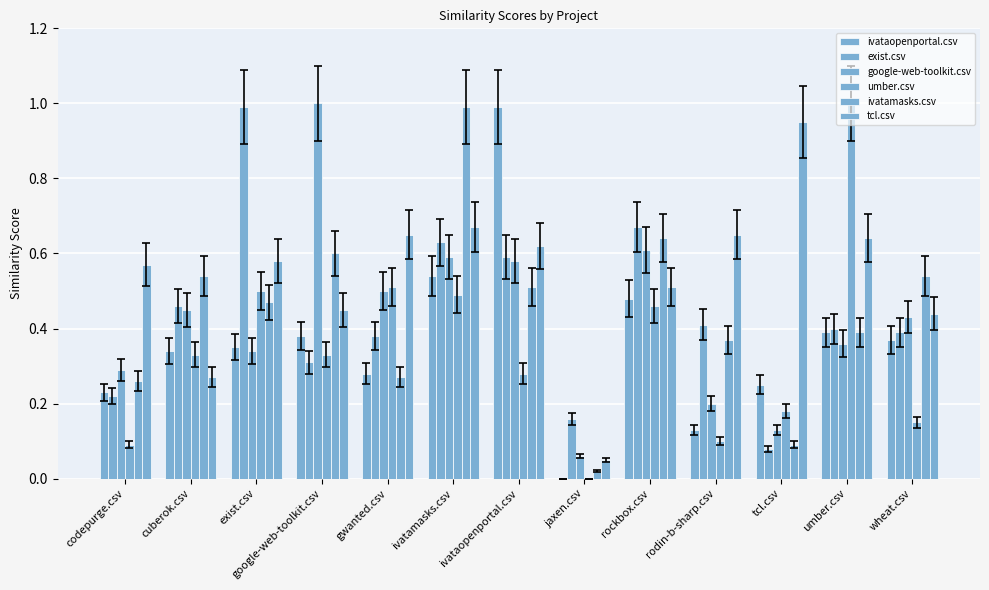

What is the sum of all umber.csv values?

4.4